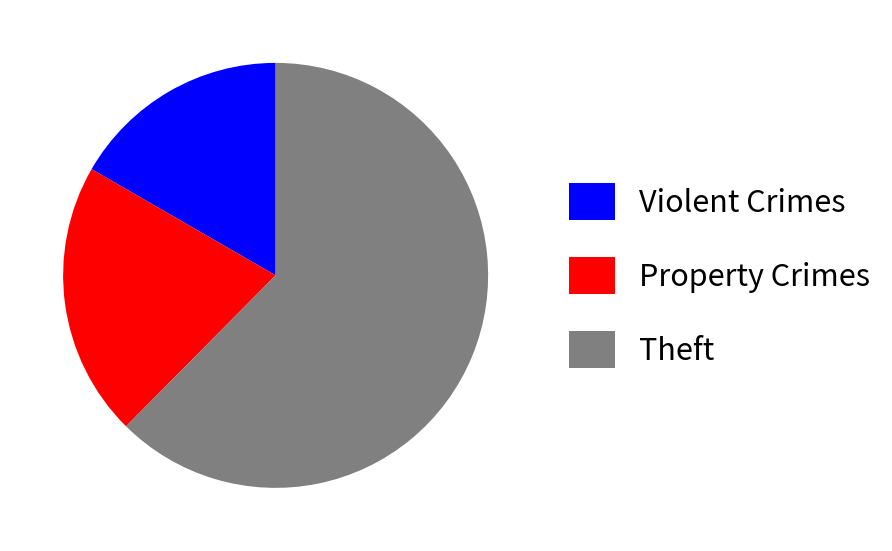

Which slice is the largest?

Theft